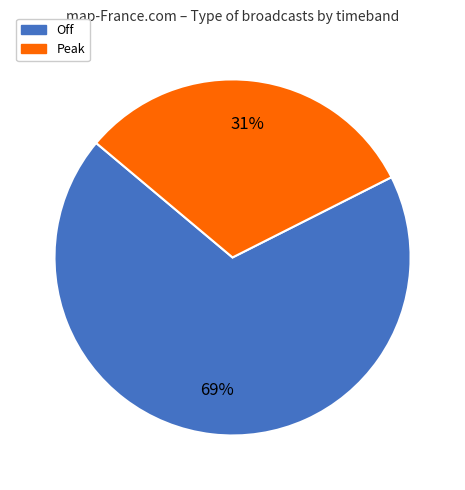

How many slices are in this pie chart?

2